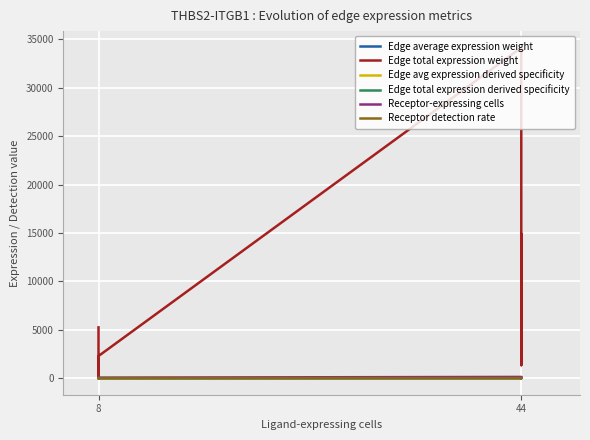

How many lines are shown in the chart?

6